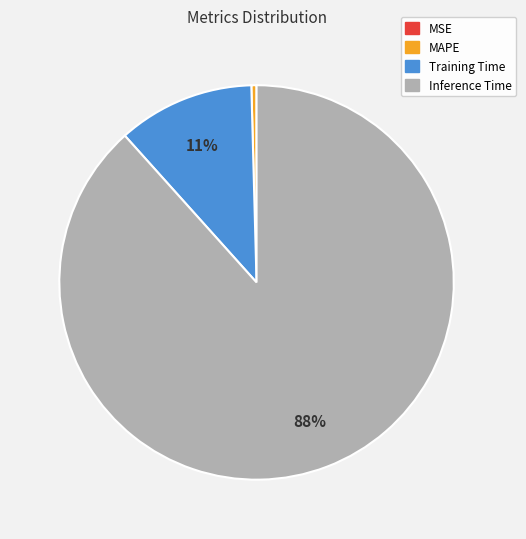

To the nearest percent, what is the average slice percentage?

25%